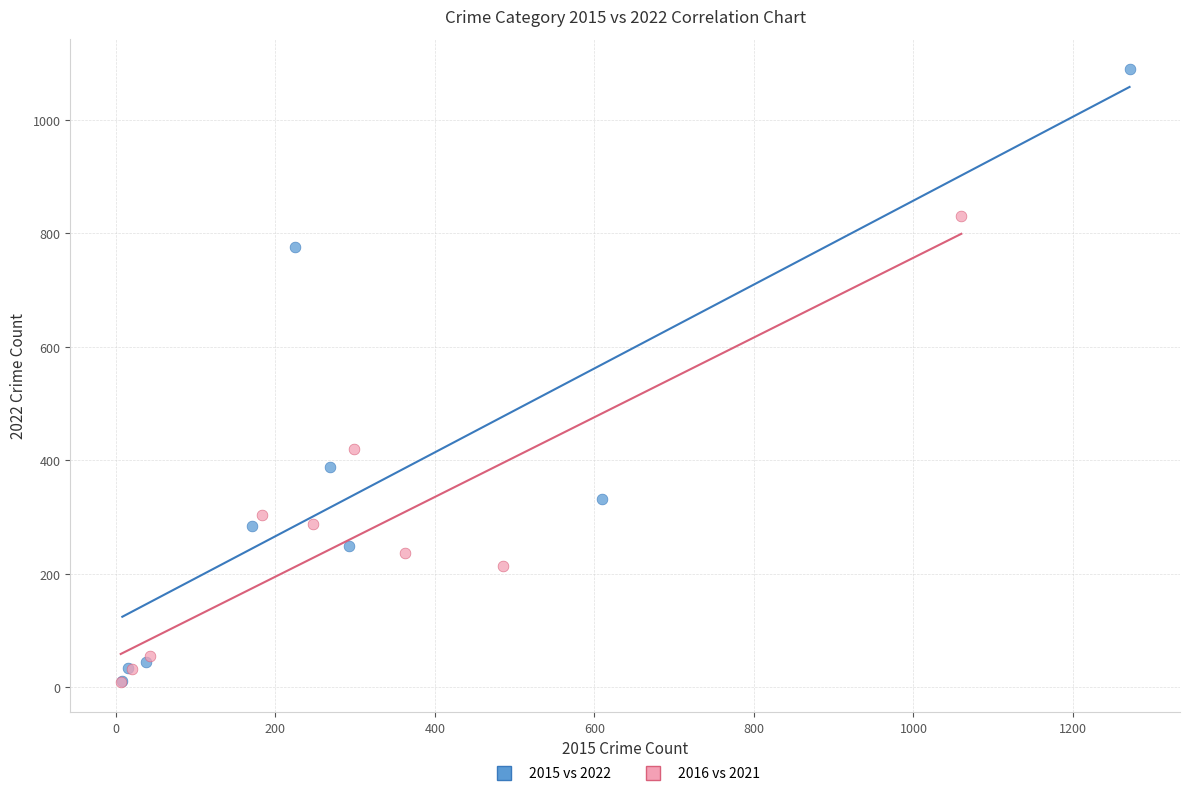

Which series has the widest spread of Y values?

2015 vs 2022